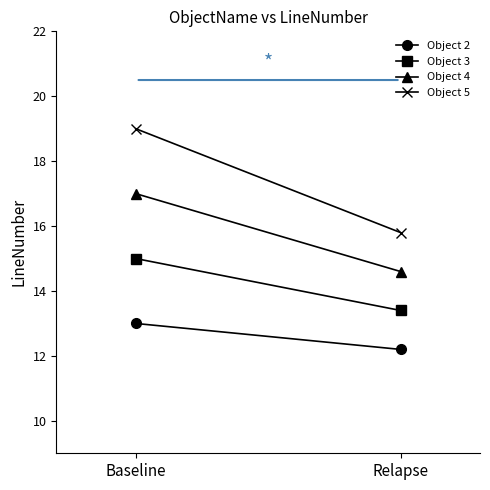

Reading right to left, what are all the values shown in this chart?

Object 2: 12.2	13.0
Object 3: 13.4	15.0
Object 4: 14.6	17.0
Object 5: 15.8	19.0